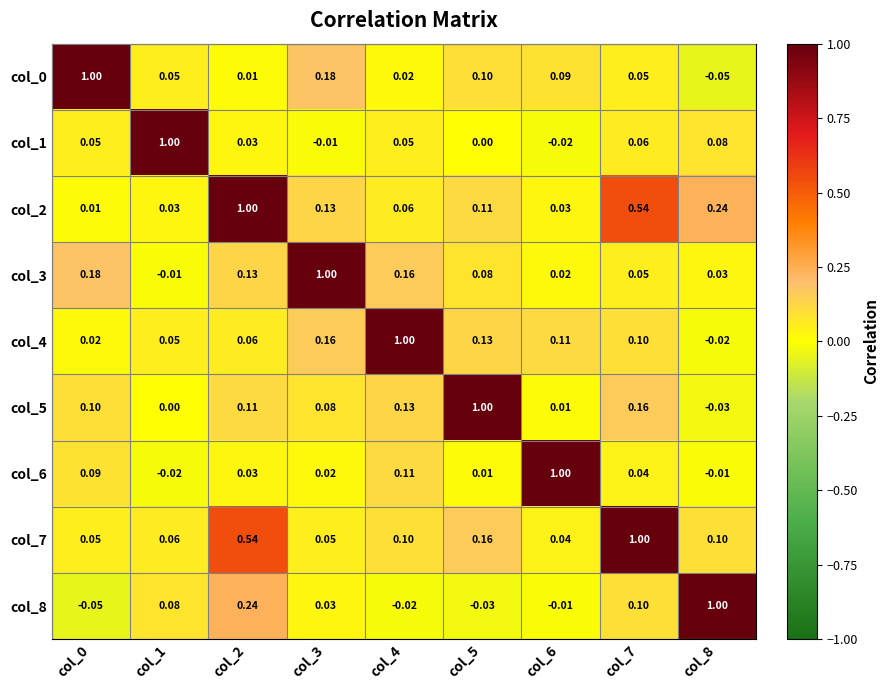

How many data points in col_6 are less than 0?

2